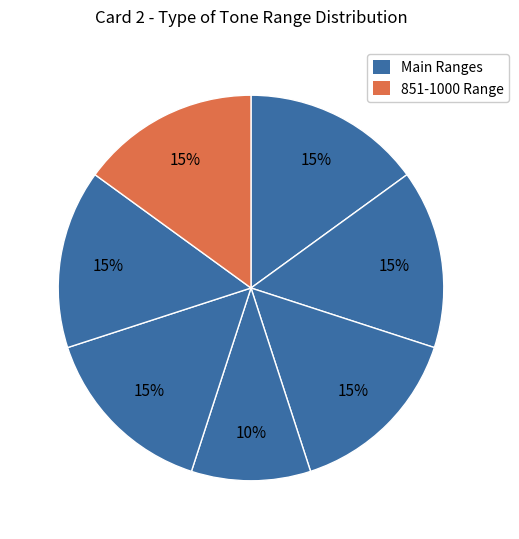

How many slices are in this pie chart?

7